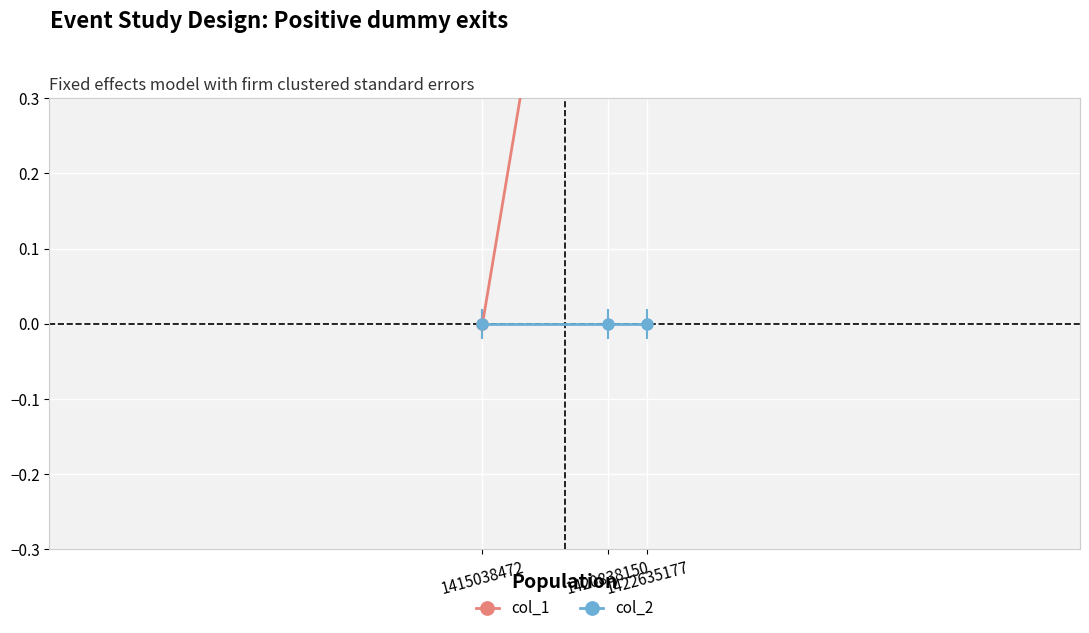

What are all the series names shown in the legend?

col_1, col_2